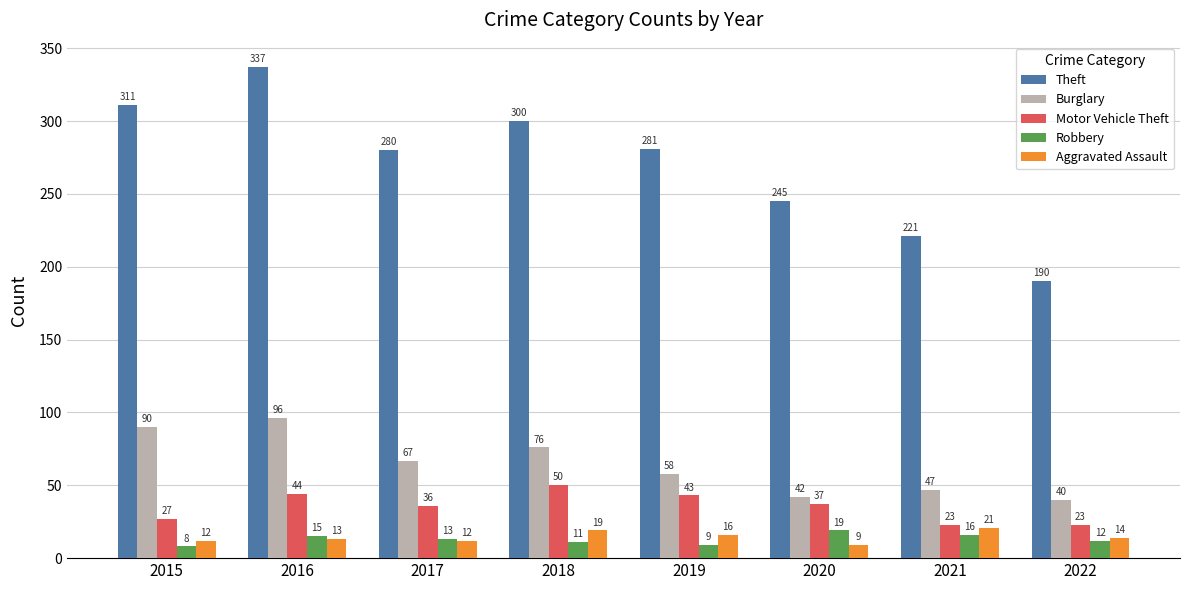

At how many categories does at least one series exceed 208?

7